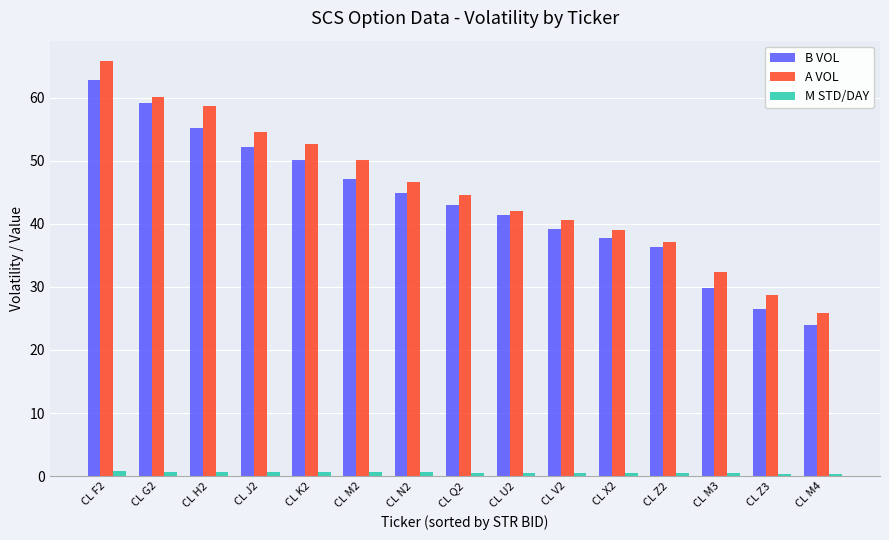

What is the label of the 9th bar from the right?

CL N2